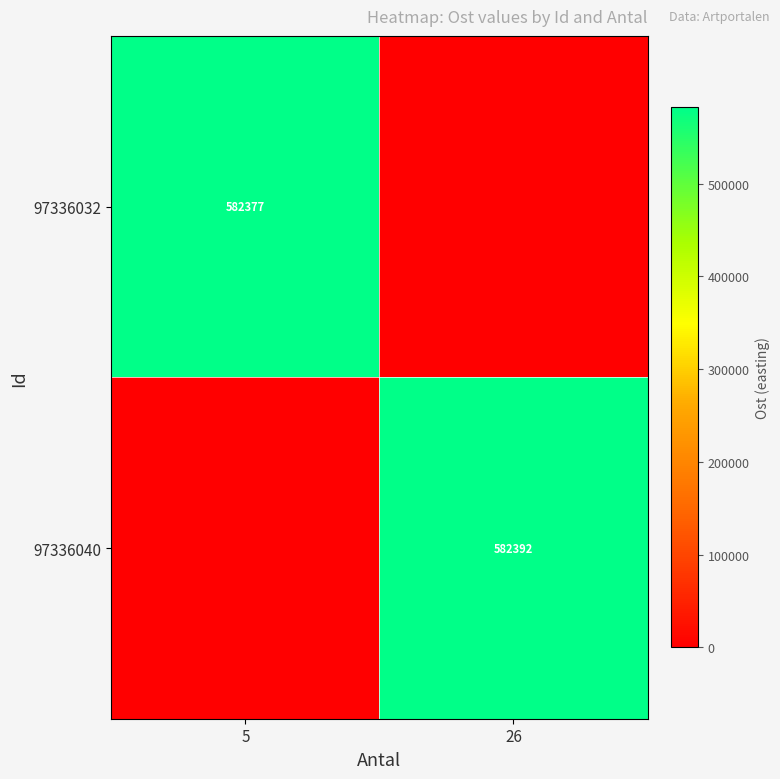

Is it true that 97336040 equals 582392 at 26?

True